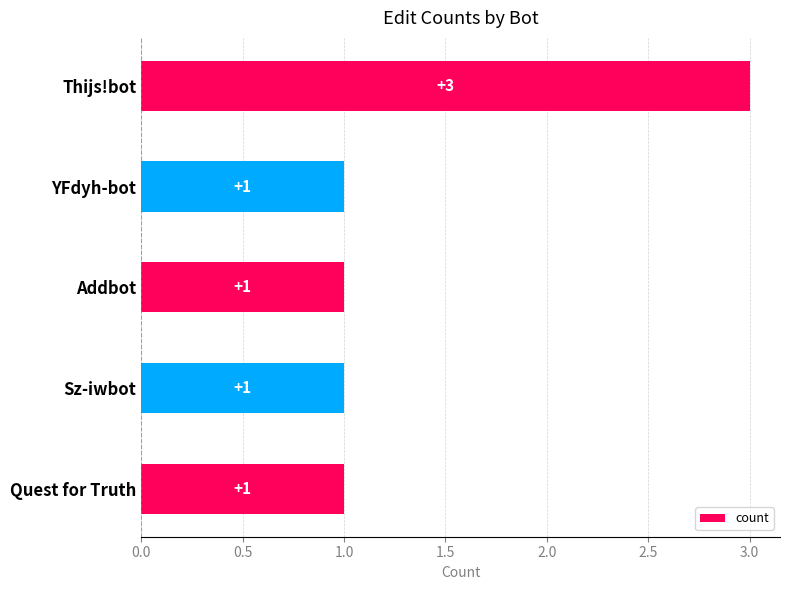

What is the value of the 1st bar from the top?

3